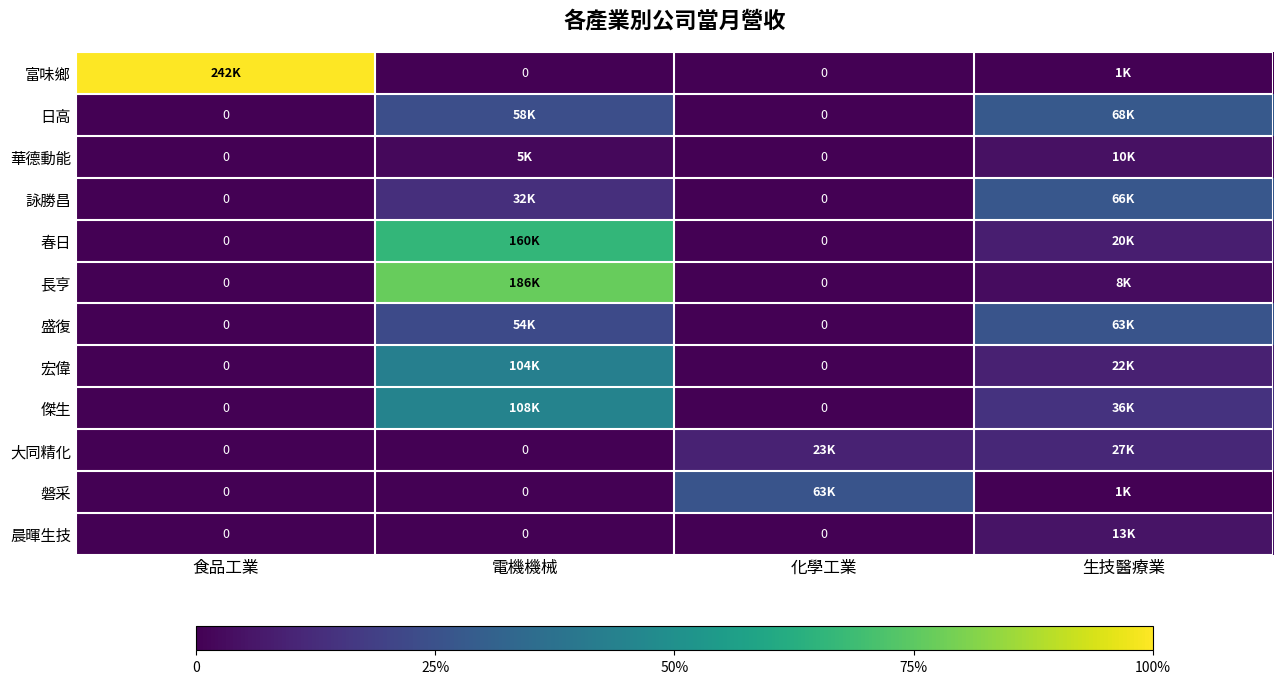

Which series has the largest range (max minus min)?

富味鄉